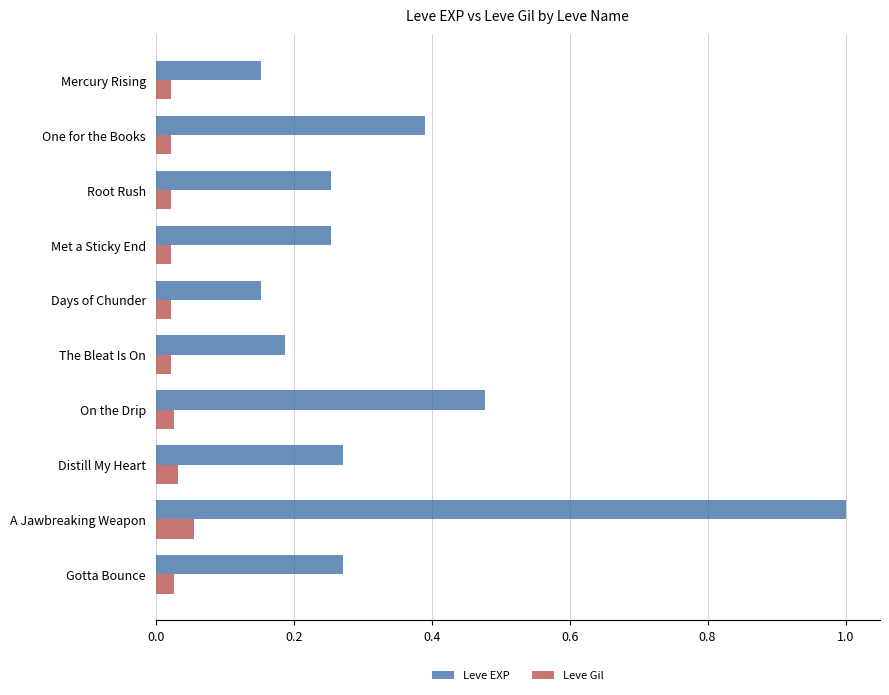

At how many categories does at least one series exceed 0?

10